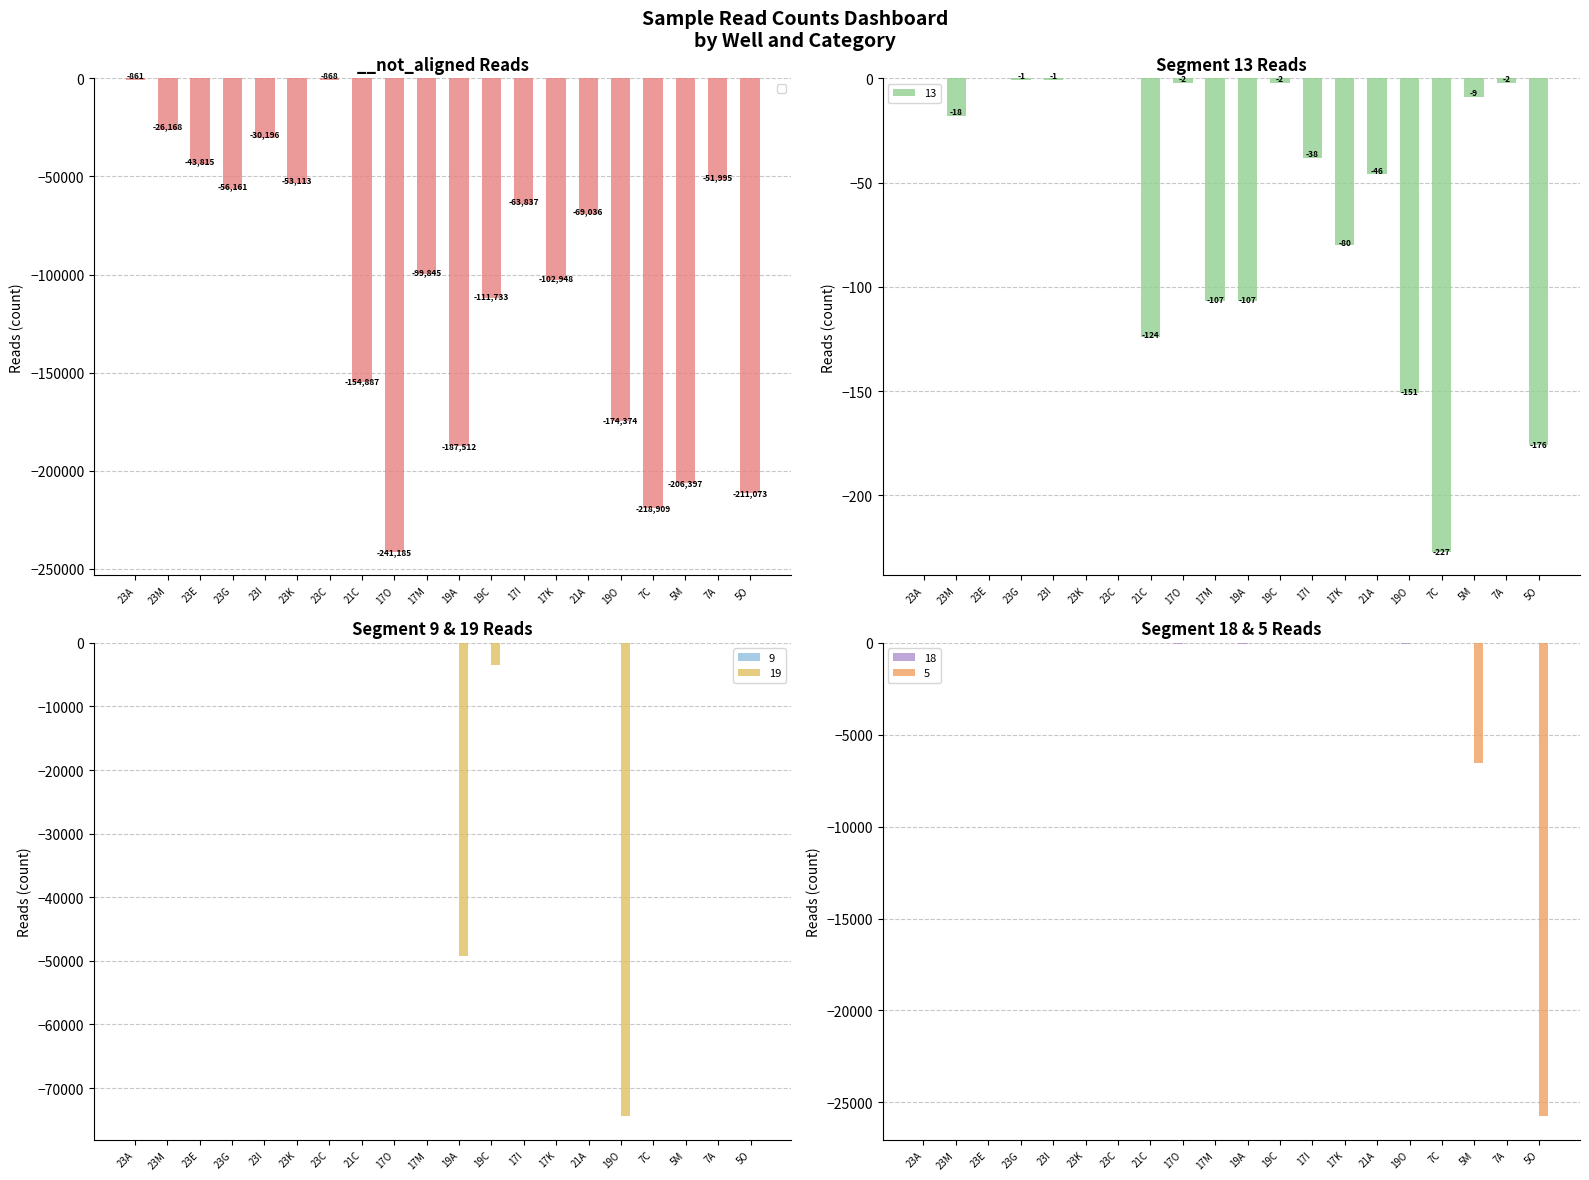

True or false: 13 has a value of -2 at 17O.

True